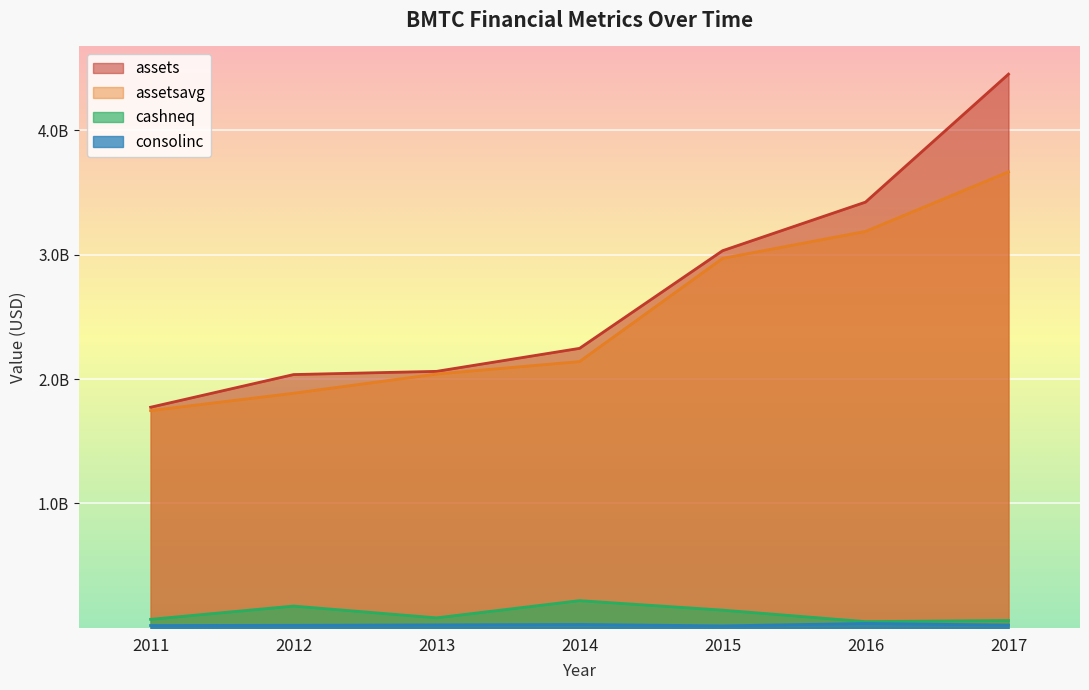

The cashneq series shows 238846994 at 2012. True or false?

False